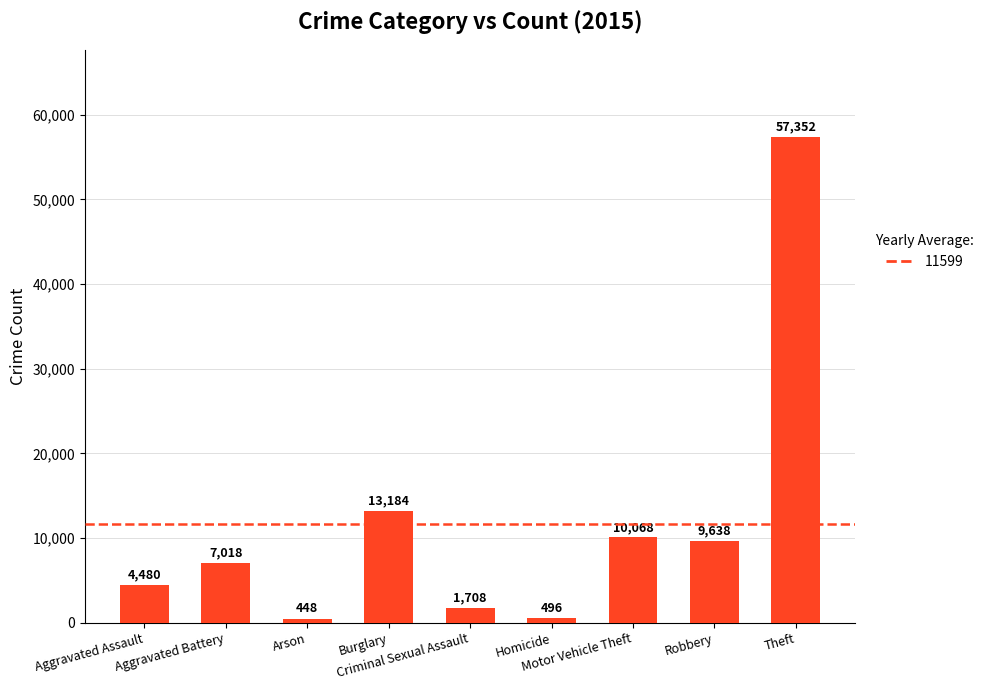

Is it true that the value at Motor Vehicle Theft is 3203?

False